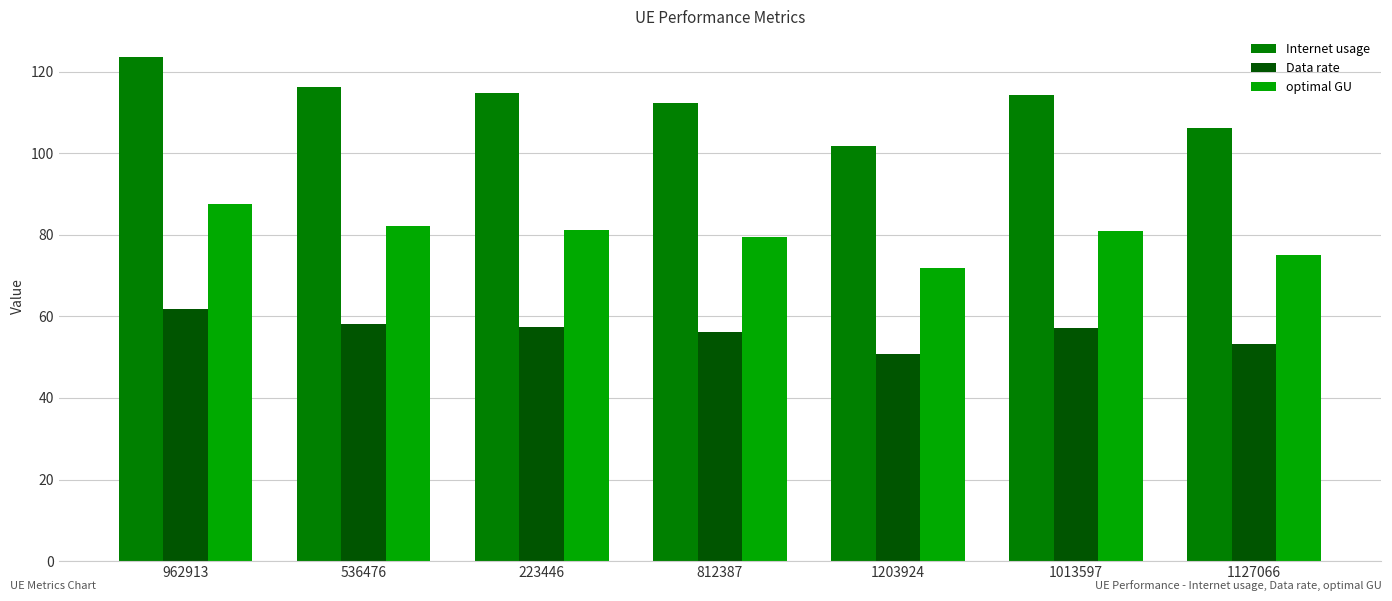

What is the smallest value displayed?

50.9